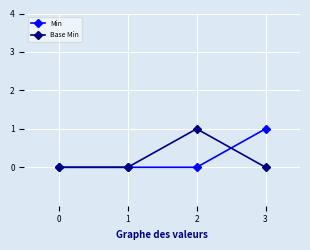

Does the chart display data point markers on the line(s)?

Yes